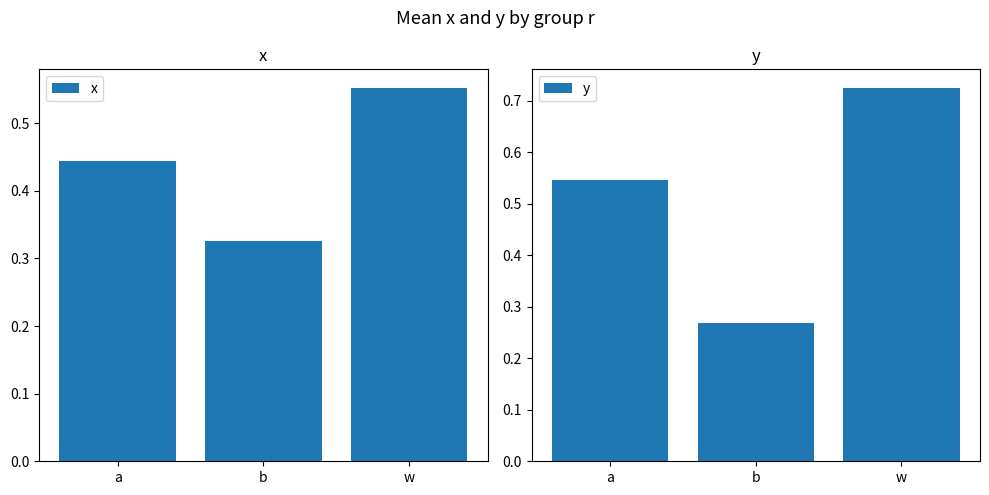

How many groups of bars are there?

3